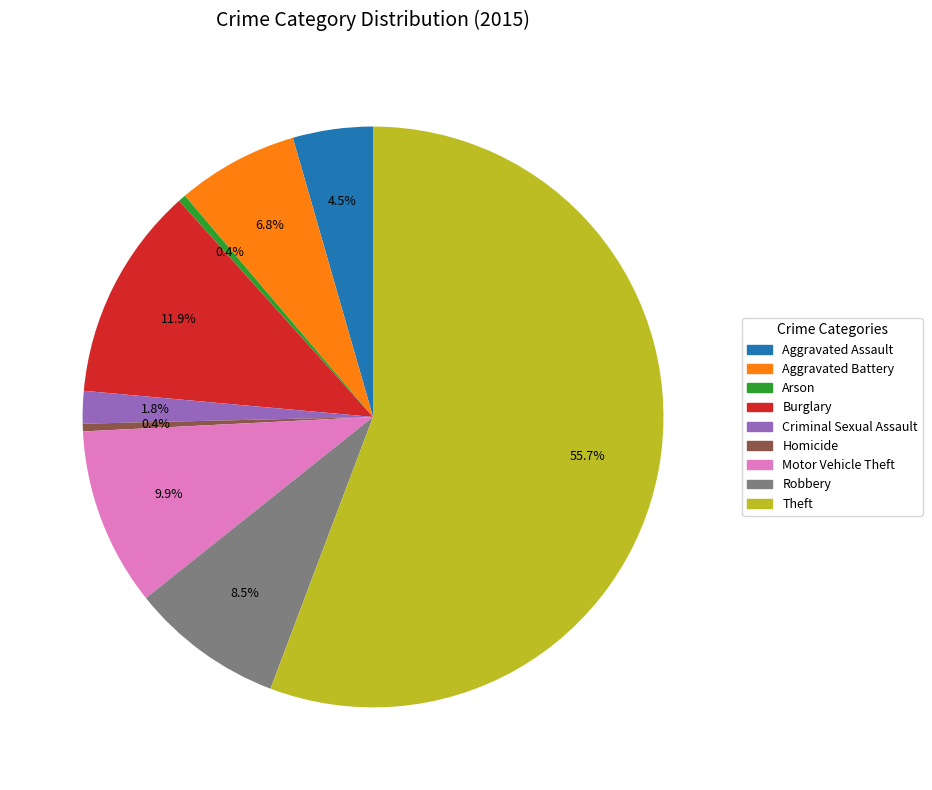

Which has a higher value, Theft or Aggravated Battery?

Theft